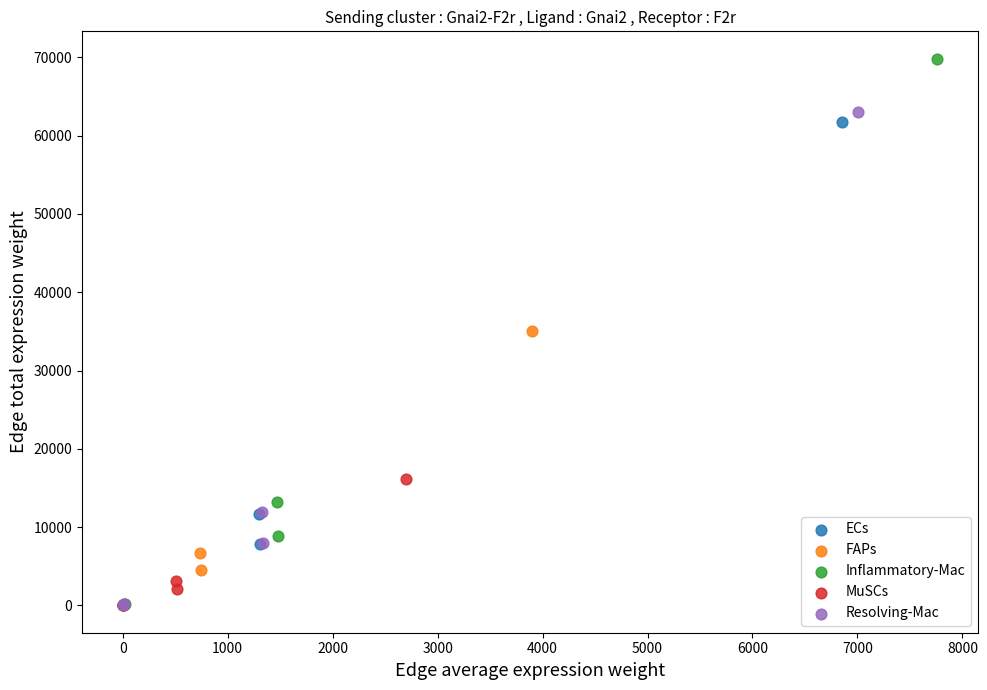

Which series has the largest Y range (max minus min)?

Inflammatory-Mac